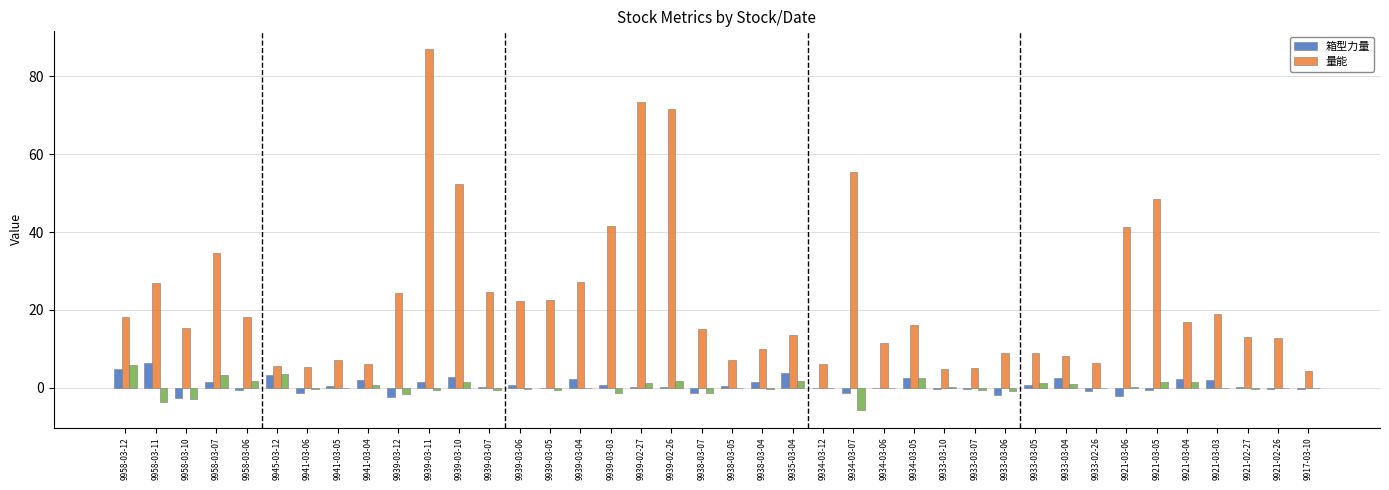

What is the difference between the 量能 values at 9921-03-06 and 9939-03-04?

14.1